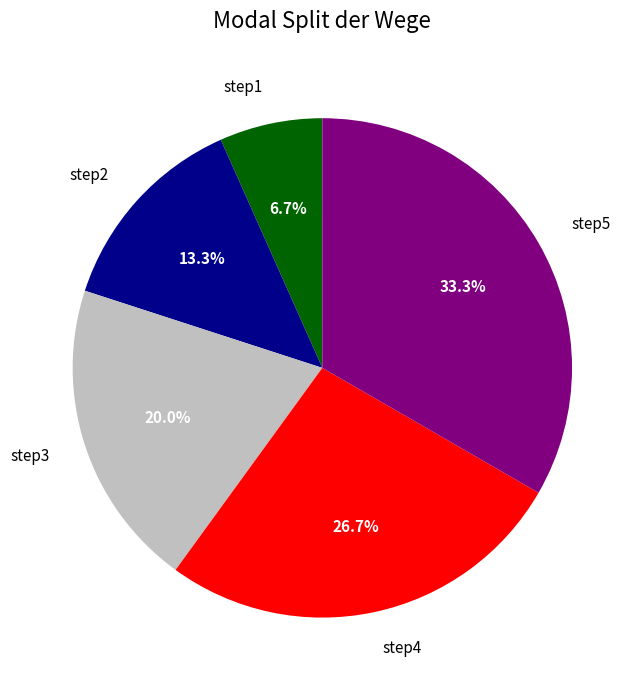

Which category has the biggest portion of the pie?

step5